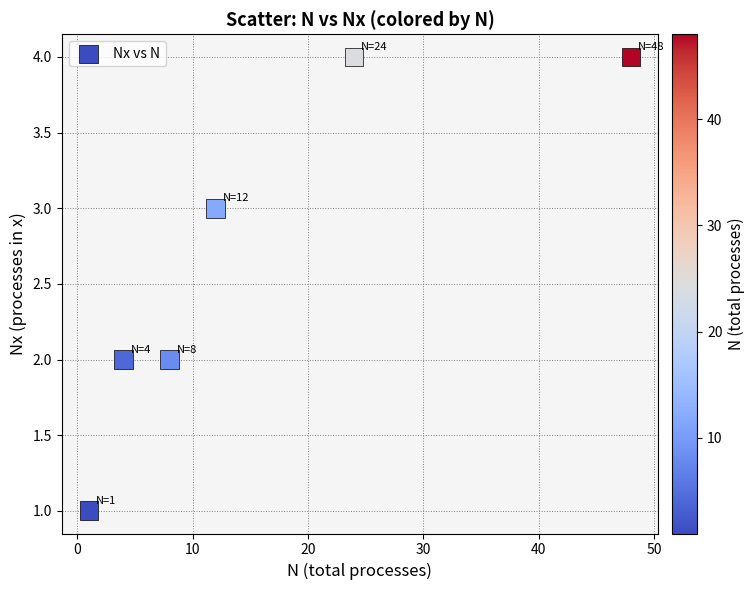

What is the average Y value?

3